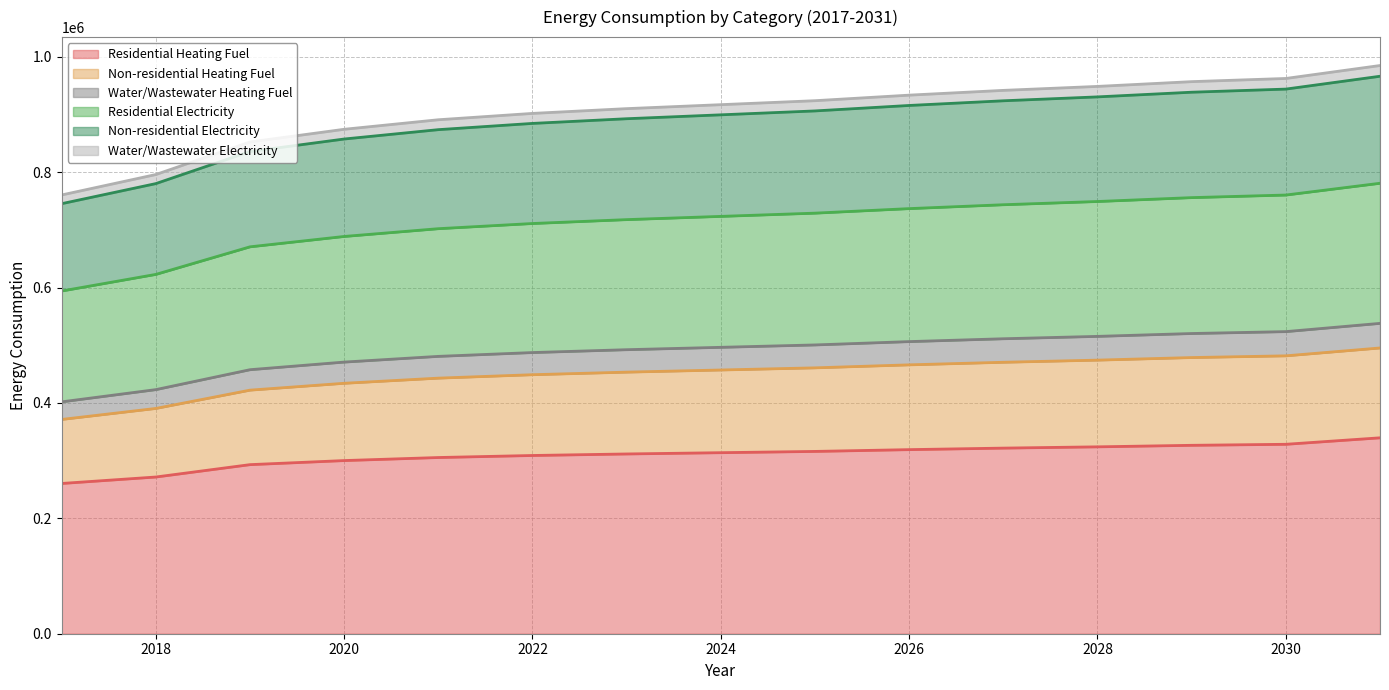

What is the minimum value for Residential Heating Fuel?

260465.9